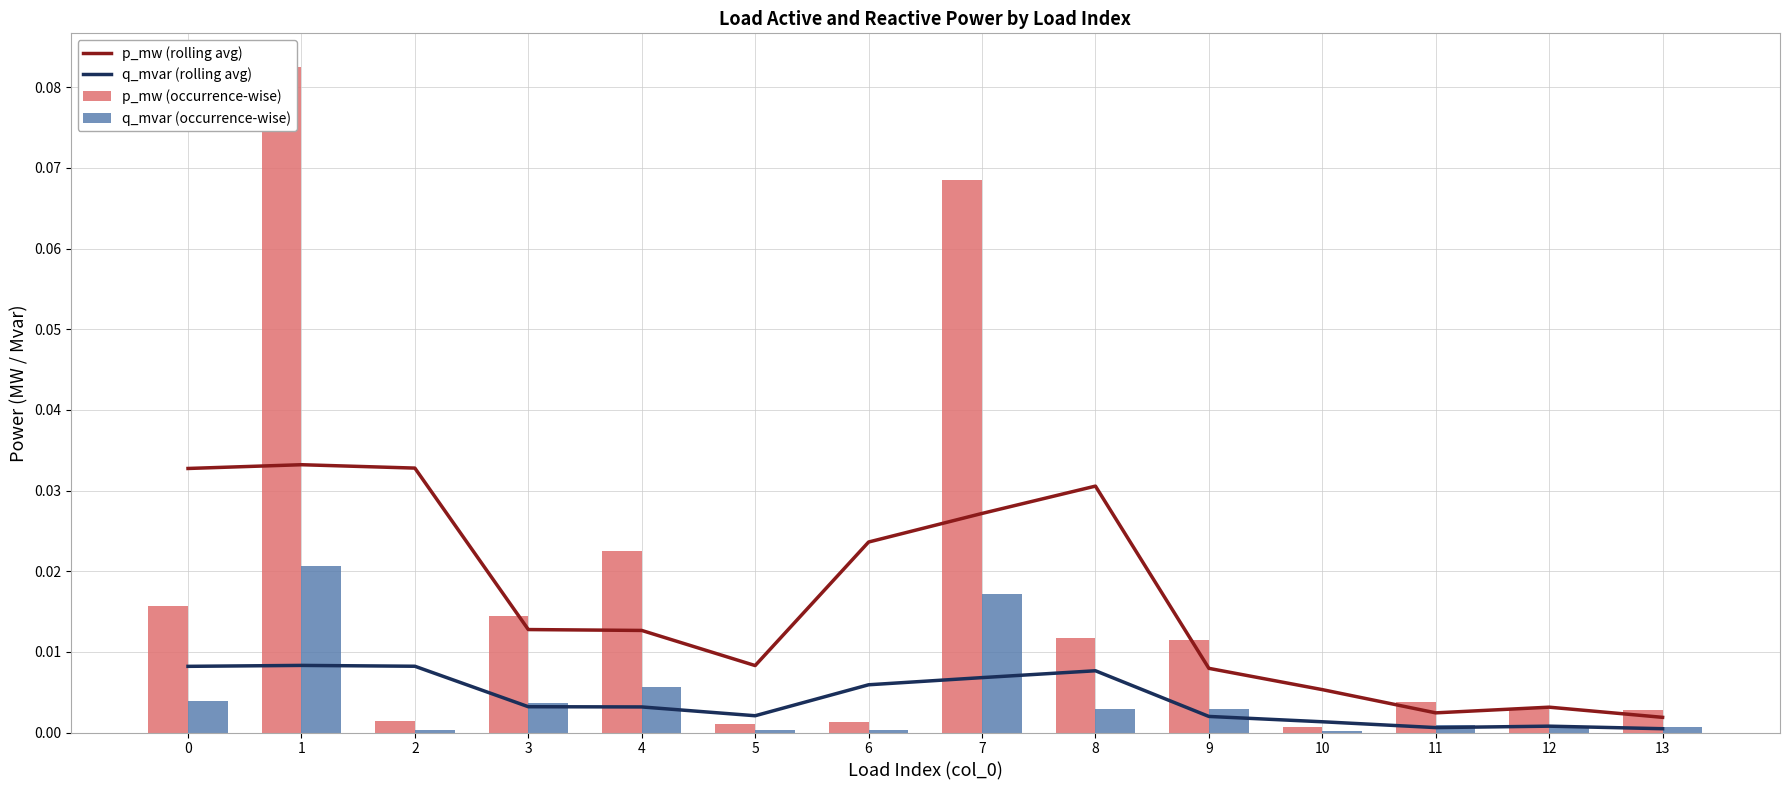

Which series has the widest spread of values?

p_mw (occurrence-wise)